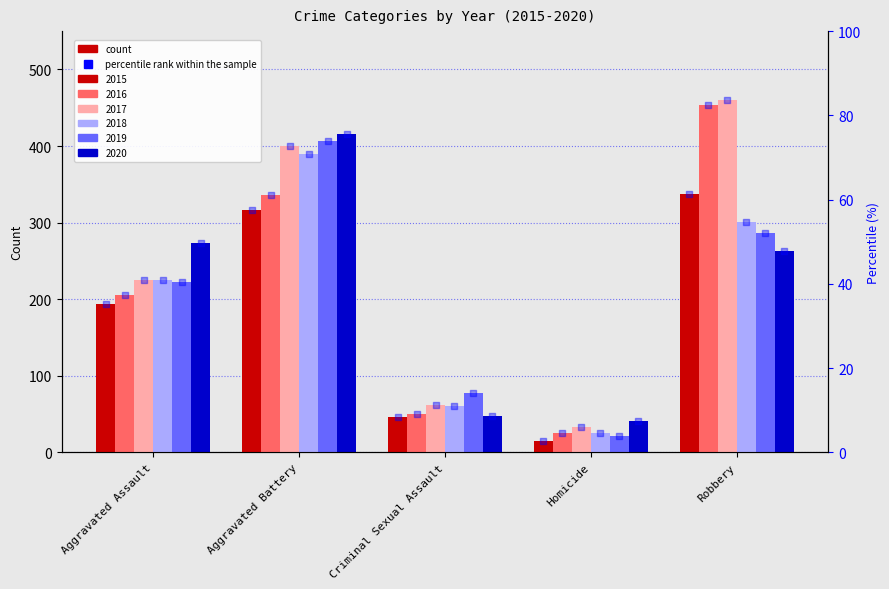

Between Robbery and Aggravated Assault, which is larger?

Robbery